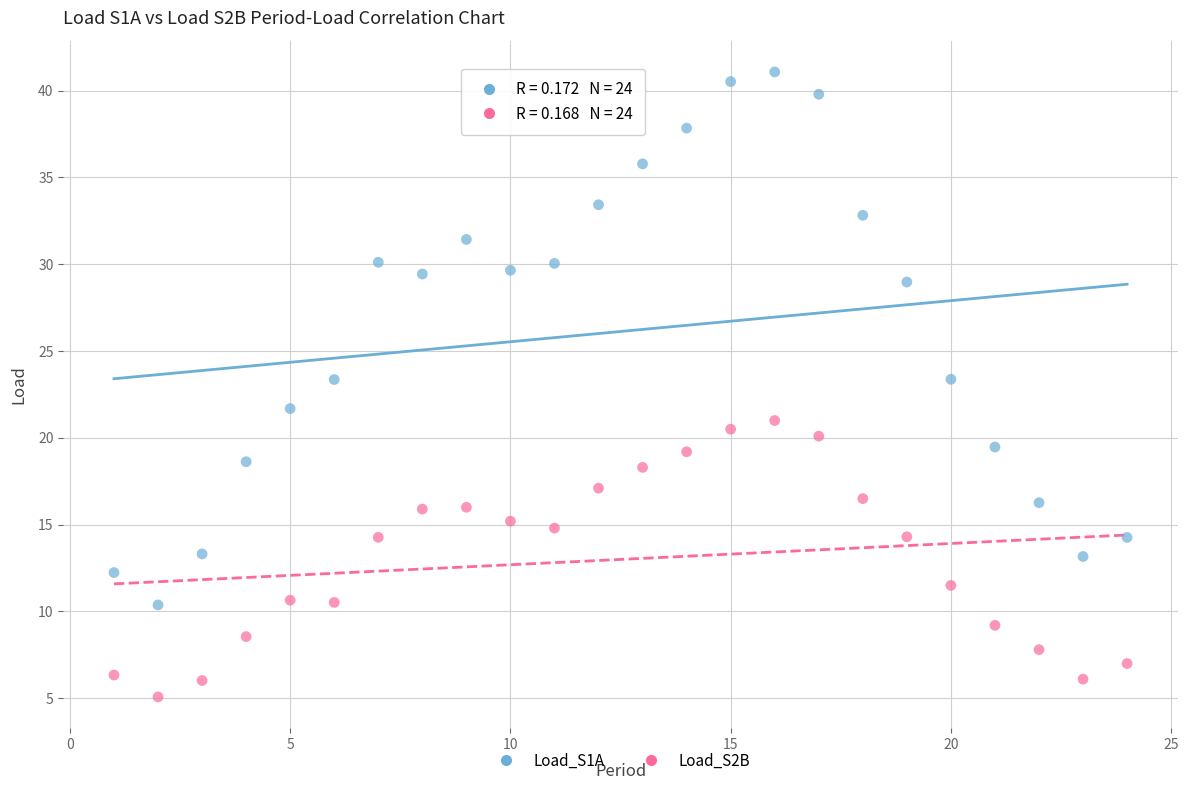

Across all data points, what is the range of X values (max minus min)?

23.0